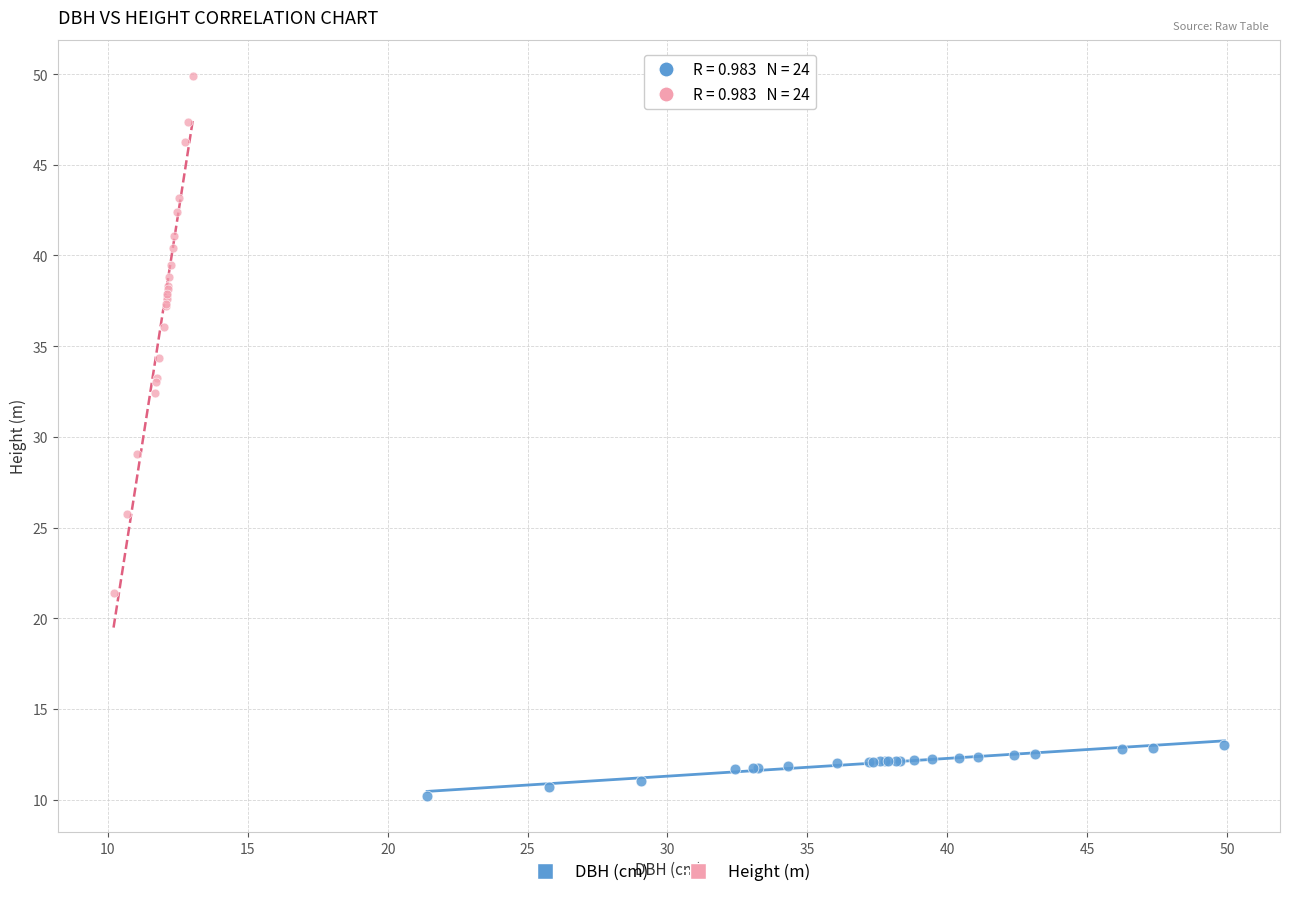

Which series has the widest spread of Y values?

Height (m)